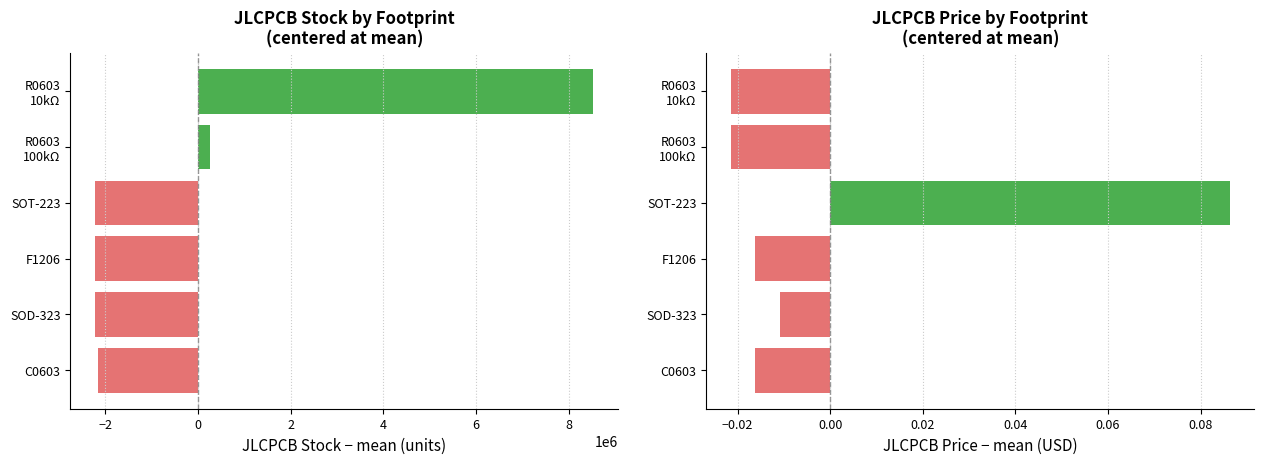

What is the difference between the highest and lowest values at SOT-223?

2213536.9